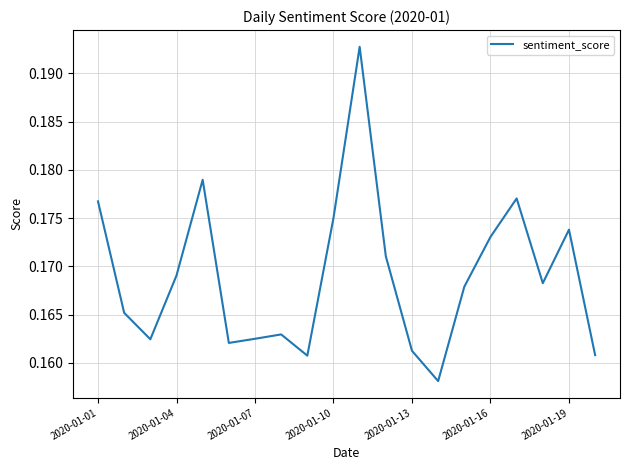

How many distinct data groups are displayed?

1